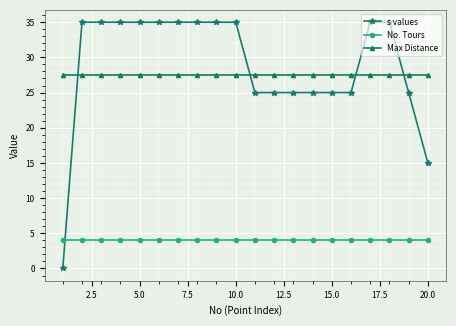

What is the value of the Max Distance point at the 13th from the left?

27.5